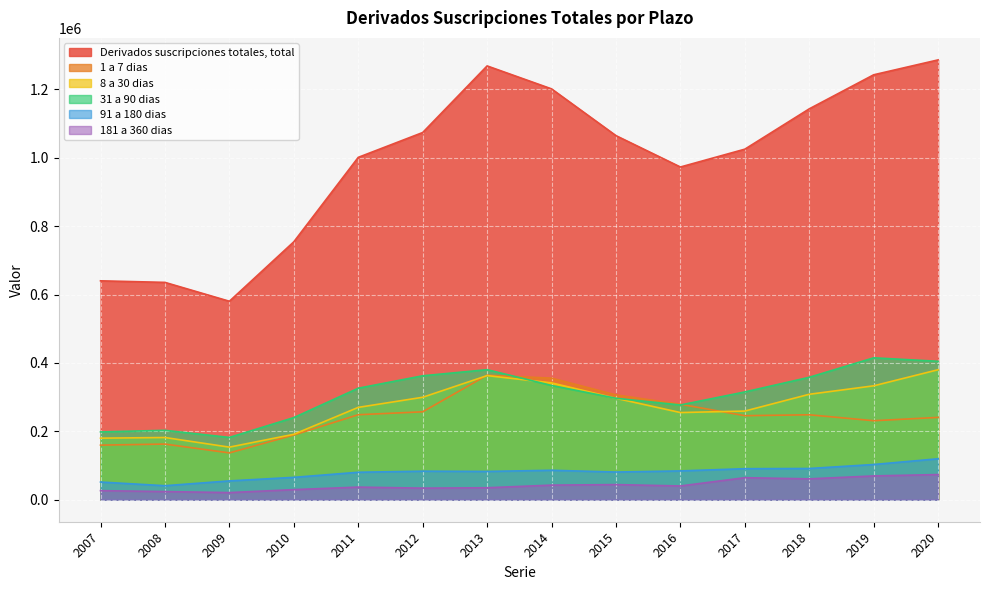

Which series changed the most between 2011 and 2015?

Derivados suscripciones totales, total